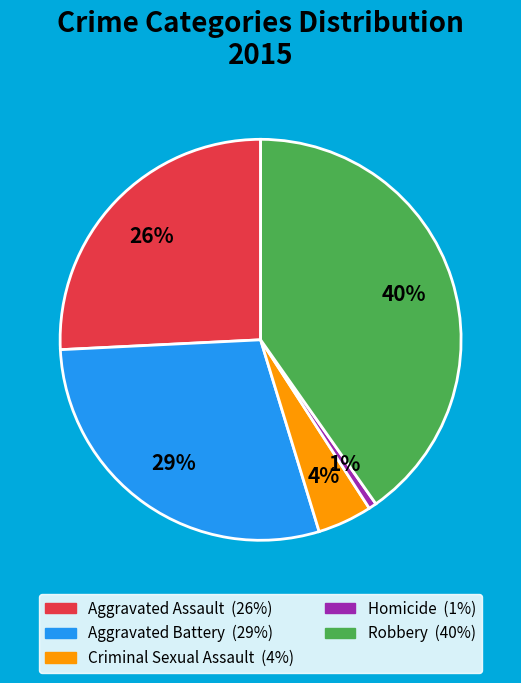

How many segments does this pie chart have?

5